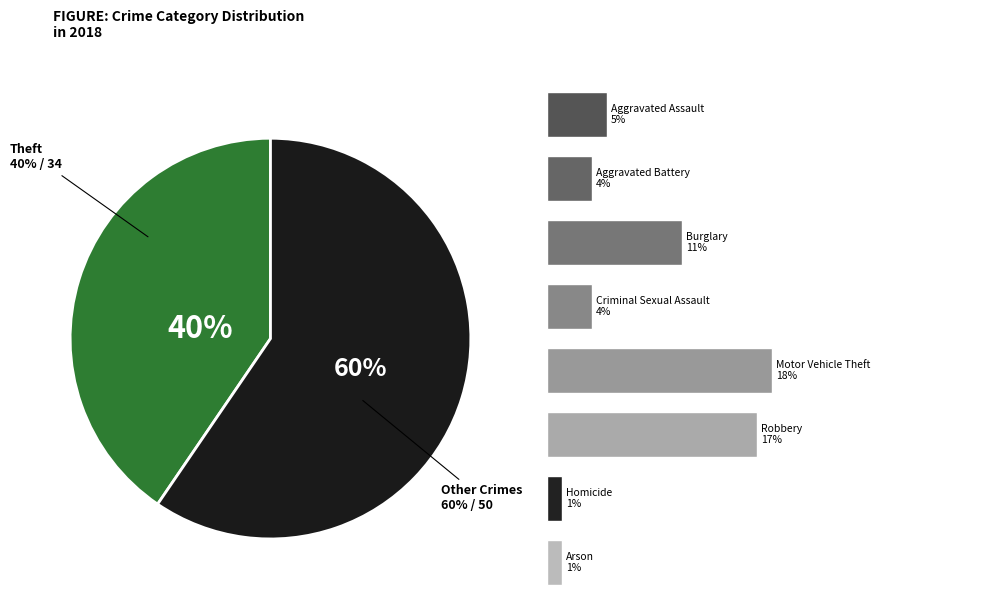

To the nearest percent, what portion does Robbery represent?

17%